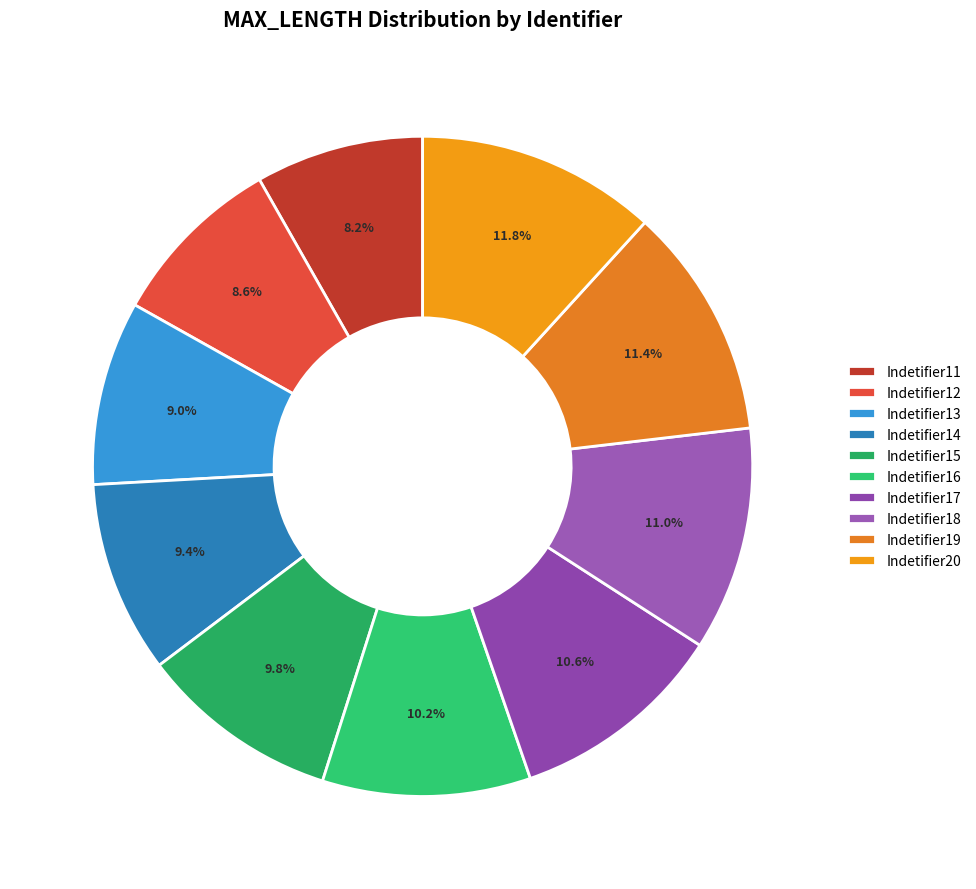

Is the sum of Indetifier19 and Indetifier20 greater than half?

No